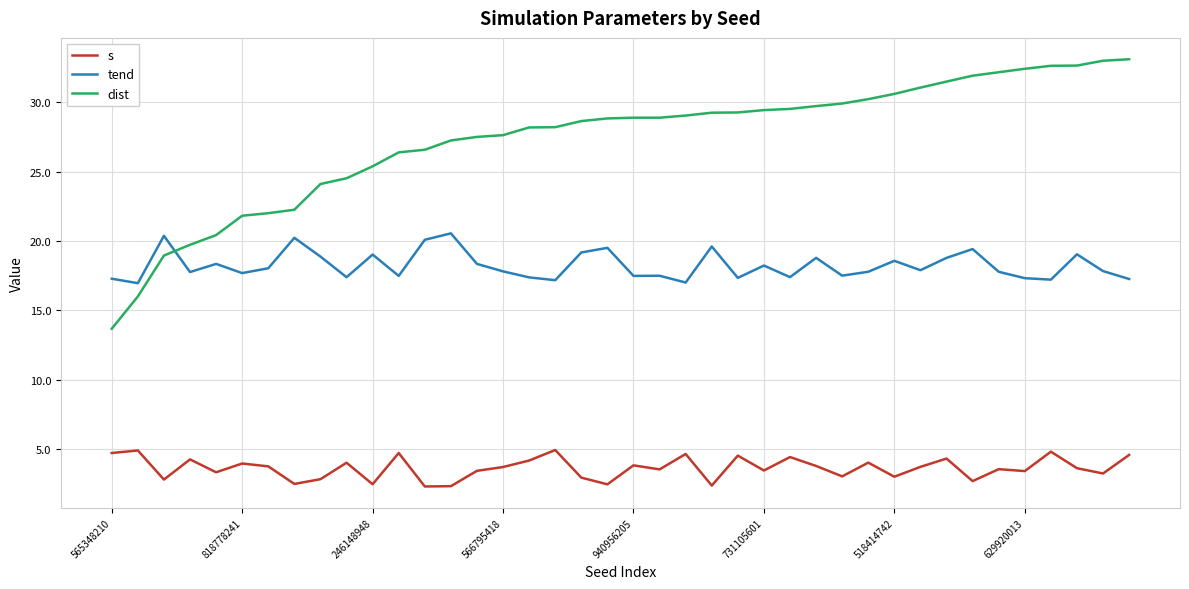

Which series has the largest range (max minus min)?

dist